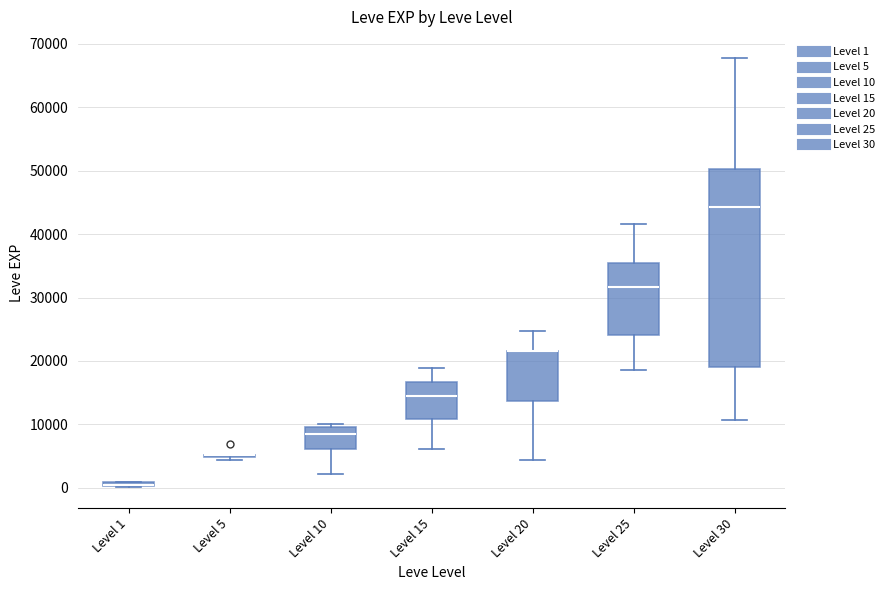

Comparing the boxes themselves (not the whiskers), which one is the tallest?

Level 30